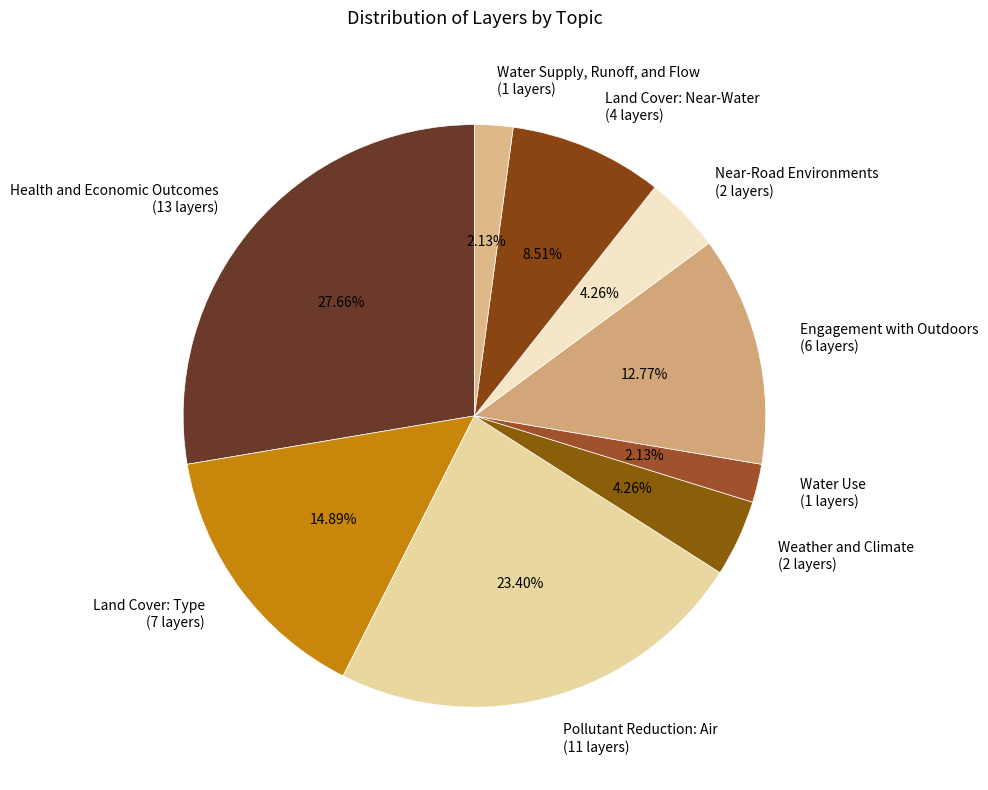

Is Weather and Climate the majority of the pie?

No